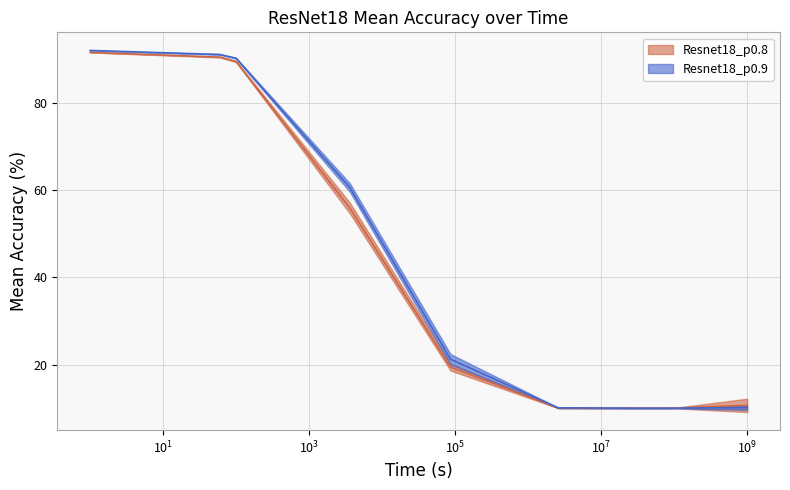

What is the average value of the Resnet18_p0.8_mean series?

43.1